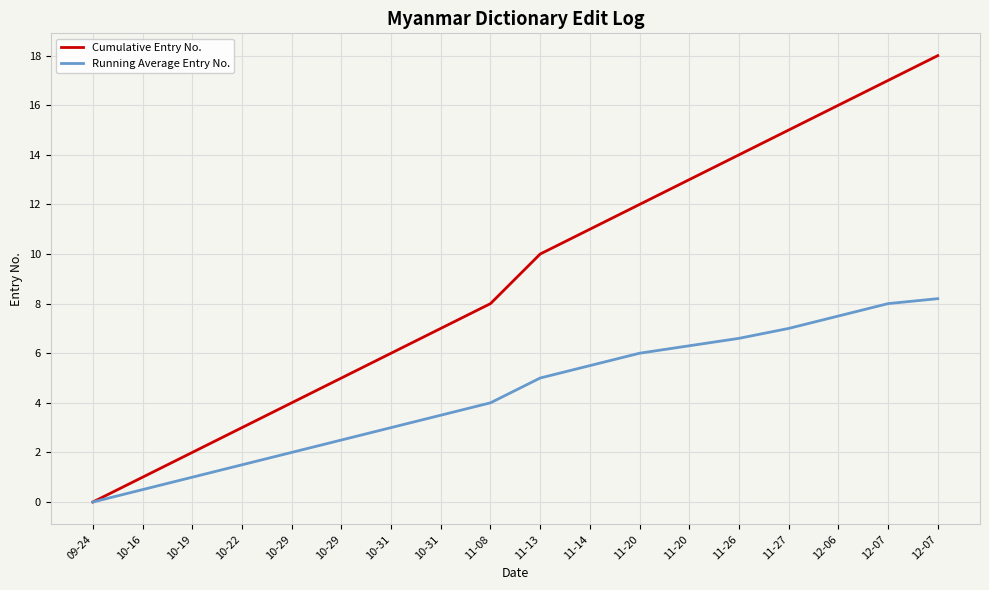

Rank the series at 11-20 from lowest to highest value.

Running Average Entry No., Cumulative Entry No.